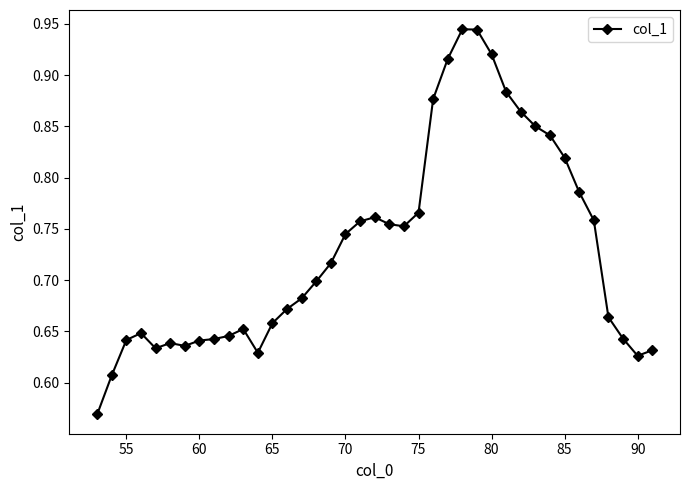

How many lines are shown in the chart?

1